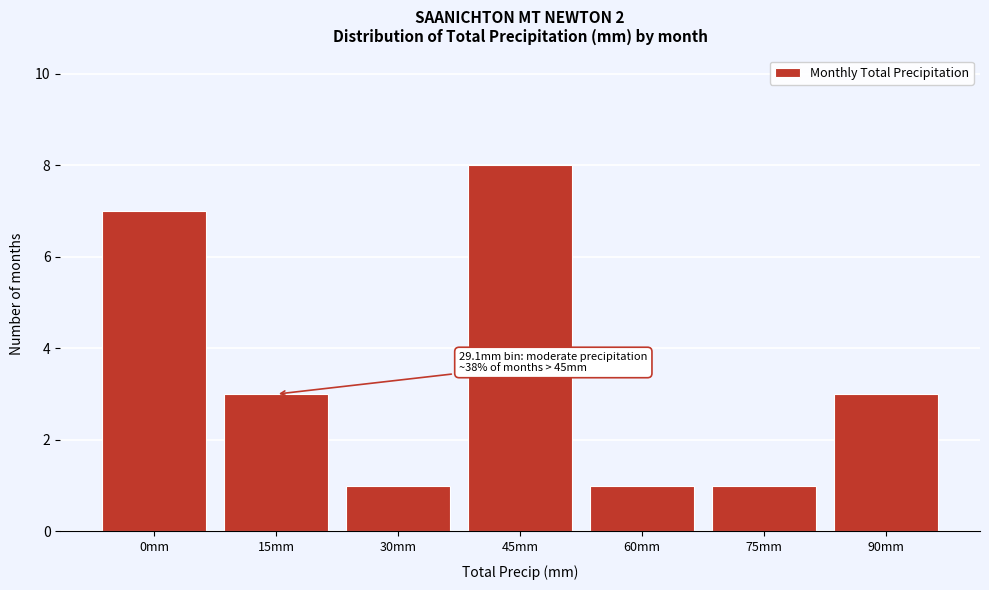

Reading left to right, list all the values displayed in this chart.

0mm=7	15mm=3	30mm=1	45mm=8	60mm=1	75mm=1	90mm=3